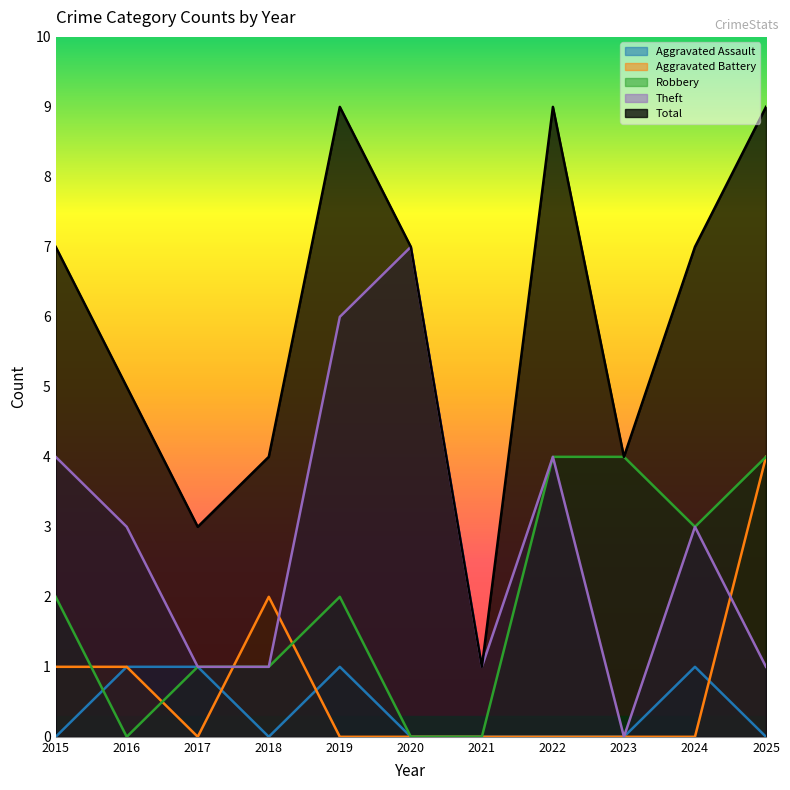

Reading left to right, extract all data points from this chart.

Aggravated Assault: 2015=0	2016=1	2017=1	2018=0	2019=1	2020=0	2021=0	2022=0	2023=0	2024=1	2025=0
Aggravated Battery: 2015=1	2016=1	2017=0	2018=2	2019=0	2020=0	2021=0	2022=0	2023=0	2024=0	2025=4
Robbery: 2015=2	2016=0	2017=1	2018=1	2019=2	2020=0	2021=0	2022=4	2023=4	2024=3	2025=4
Theft: 2015=4	2016=3	2017=1	2018=1	2019=6	2020=7	2021=1	2022=4	2023=0	2024=3	2025=1
Total: 2015=7	2016=5	2017=3	2018=4	2019=9	2020=7	2021=1	2022=9	2023=4	2024=7	2025=9